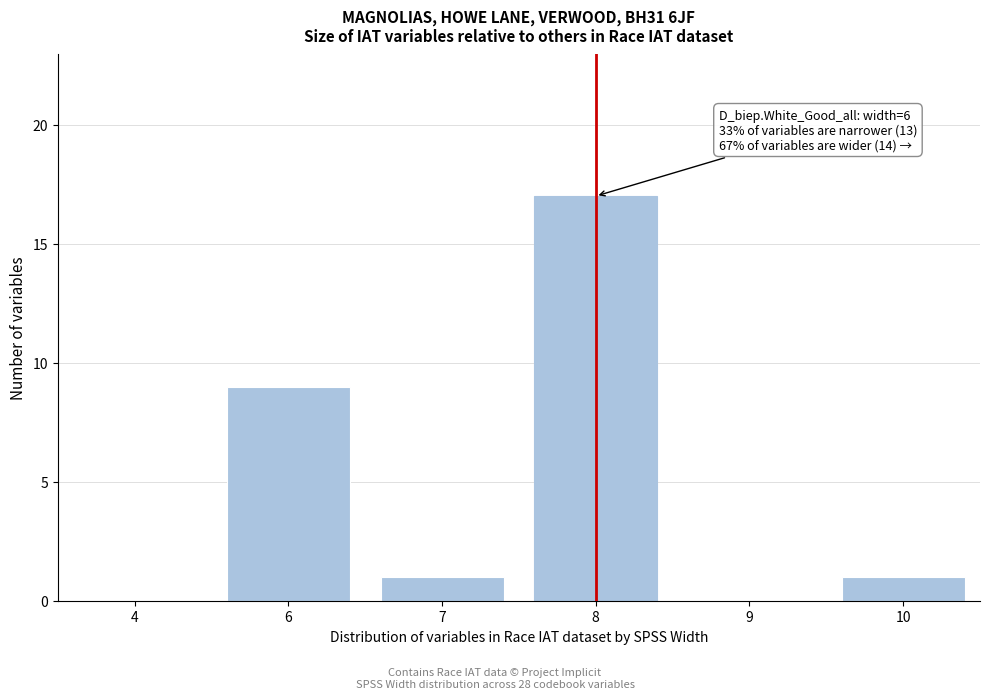

Reading right to left, what are all the values shown in this chart?

10=1	9=0	8=17	7=1	6=9	4=0